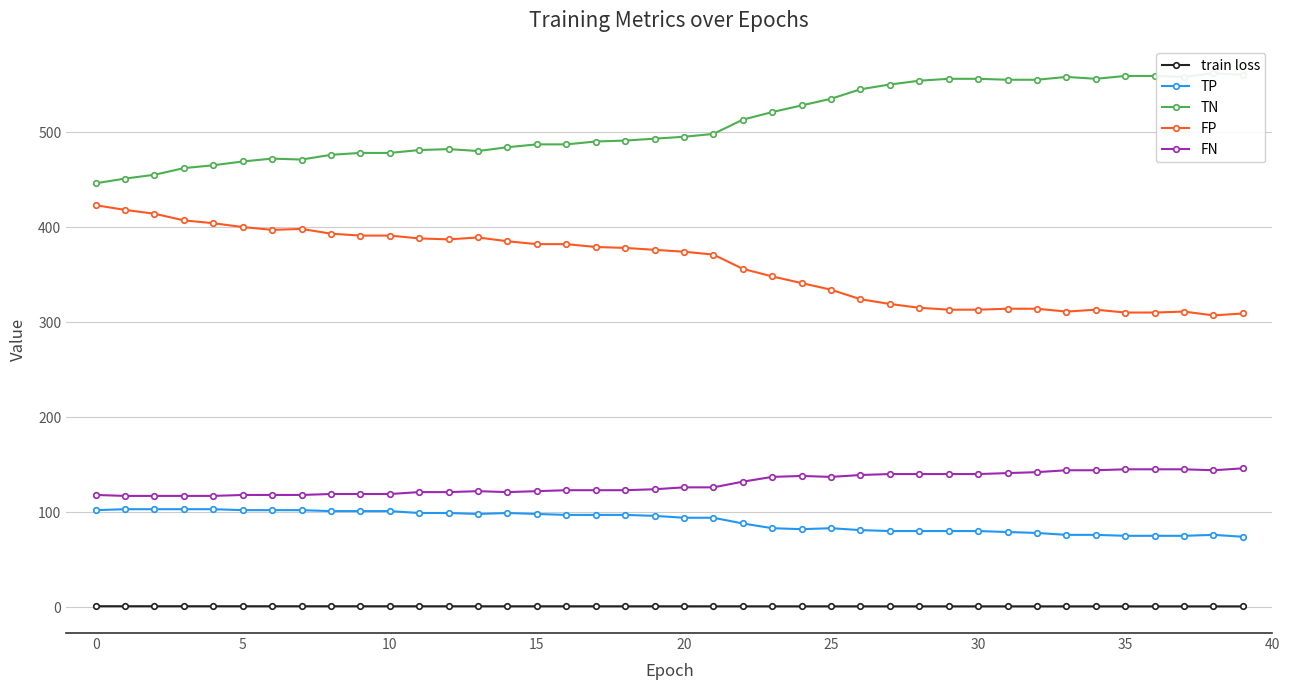

What is the spread (max minus min) of values at 29?

555.2